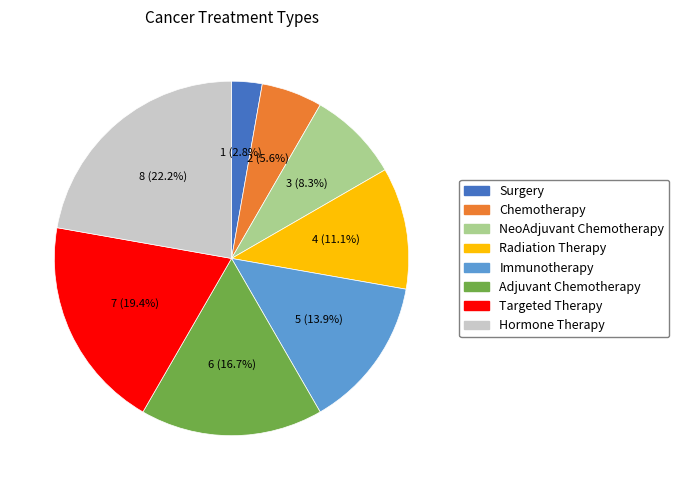

Does NeoAdjuvant Chemotherapy represent more than half of the total?

No